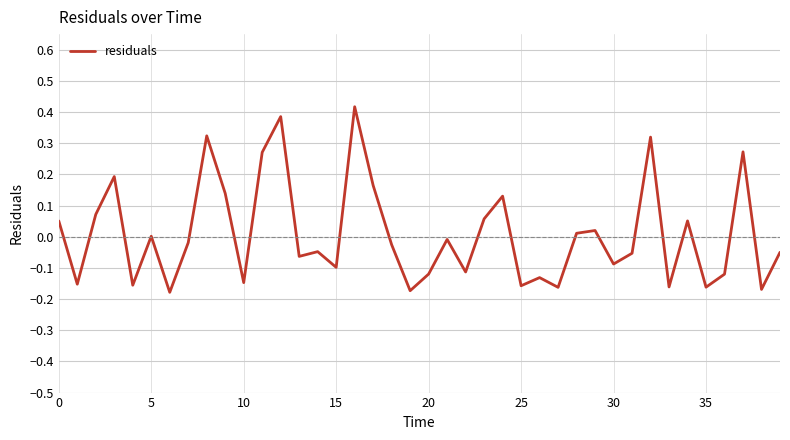

What is the difference between the maximum and minimum values?

0.6